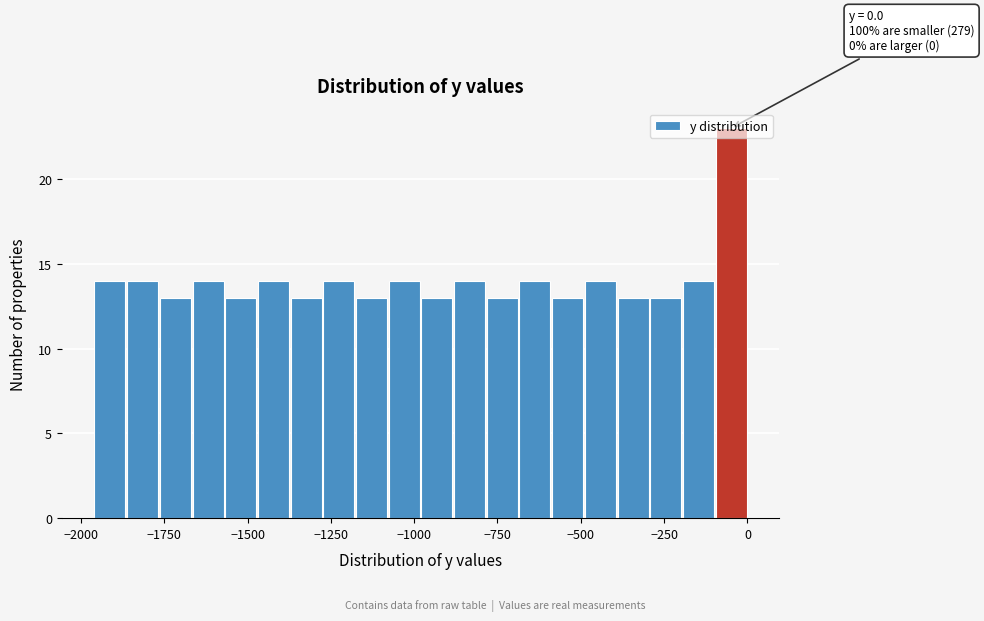

Read against the x-axis, roughly where is the centre of the tallest bar?

-50